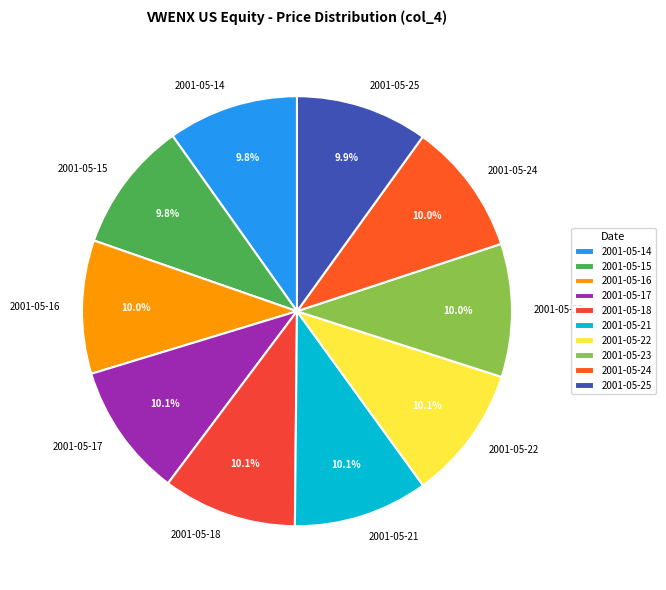

Is there a majority slice in this chart?

No